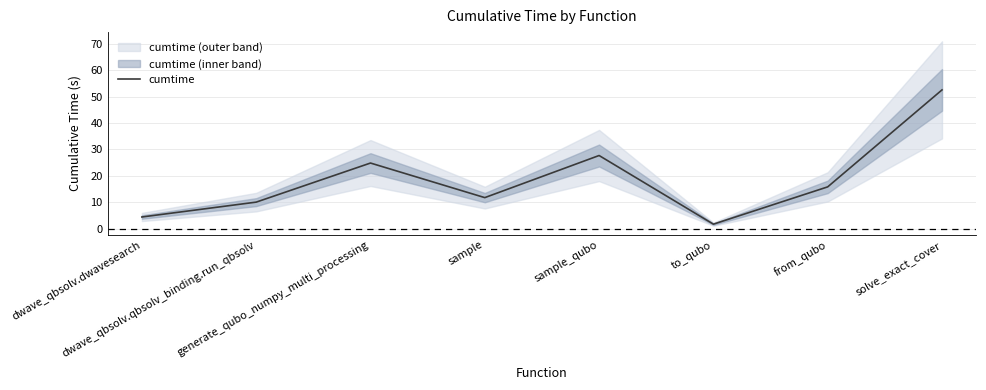

Reading right to left, what are all the values shown in this chart?

solve_exact_cover=52.6	from_qubo=15.8	to_qubo=1.7	sample_qubo=27.7	sample=11.8	generate_qubo_numpy_multi_processing=24.9	dwave_qbsolv.qbsolv_binding.run_qbsolv=10.0	dwave_qbsolv.dwavesearch=4.4